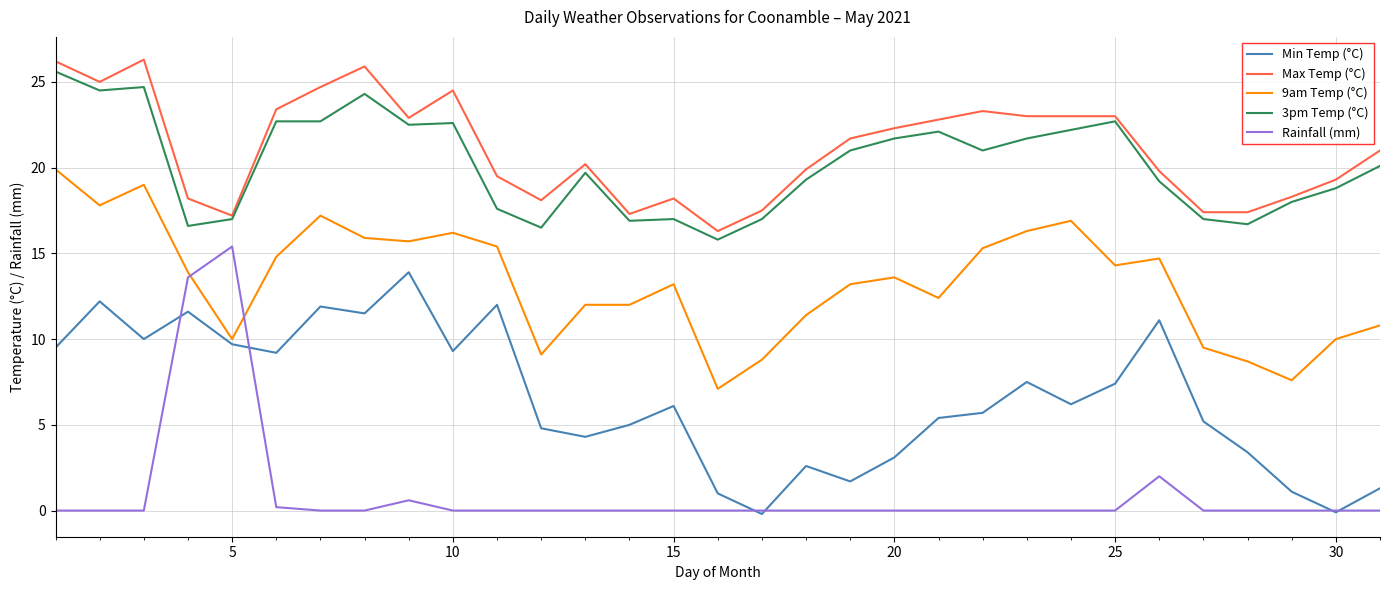

What is the greatest value displayed?

26.3